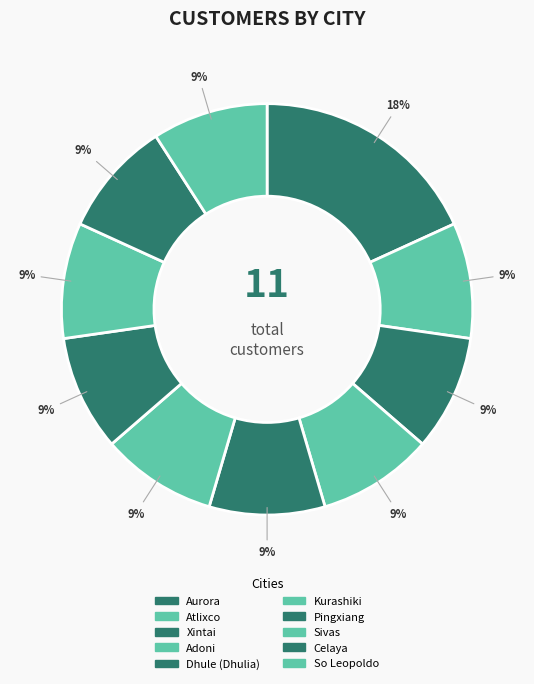

The Sivas slice represents 1% of the pie. True or false?

False